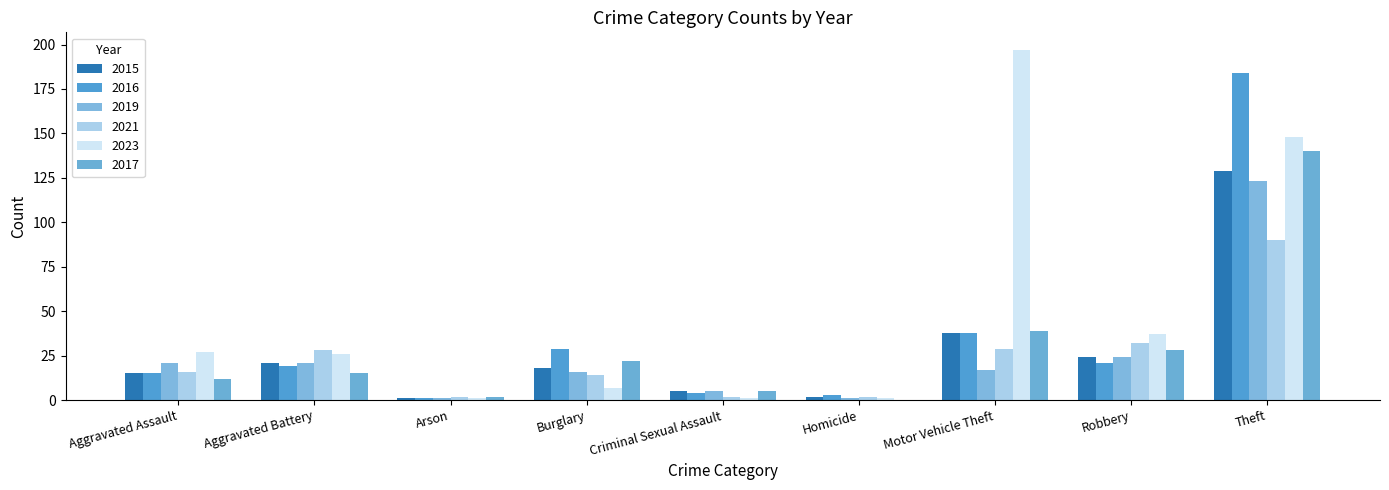

How many categories are shown in the chart?

9